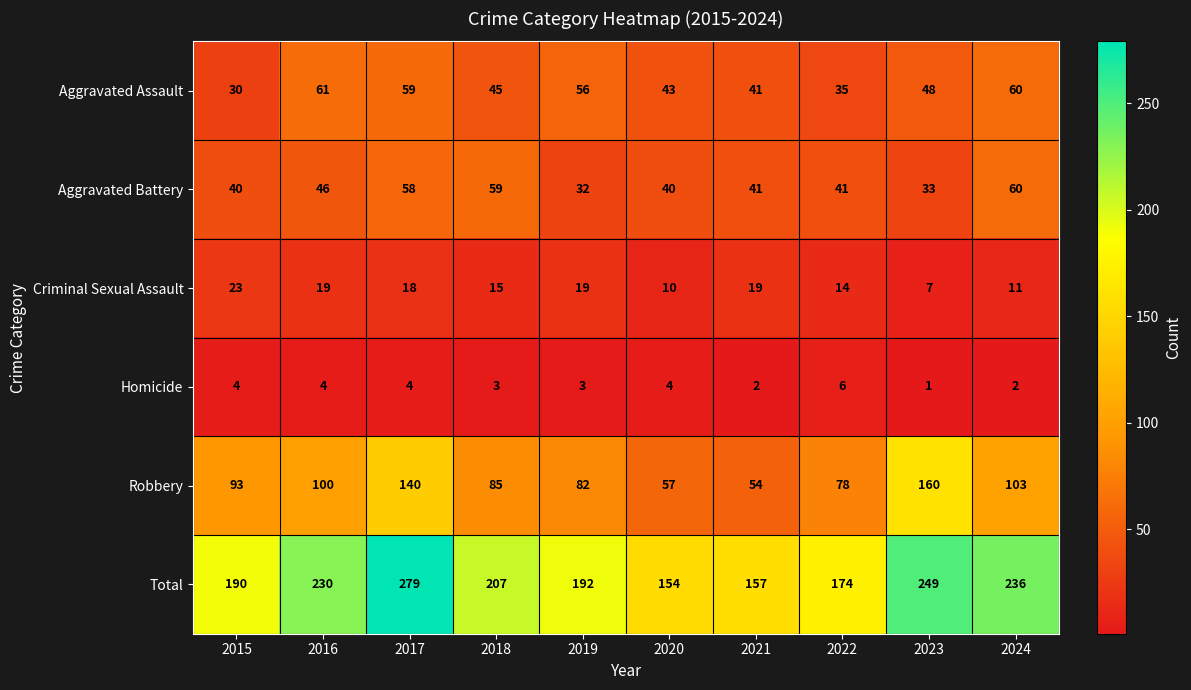

At which label does Criminal Sexual Assault first exceed 18?

2015